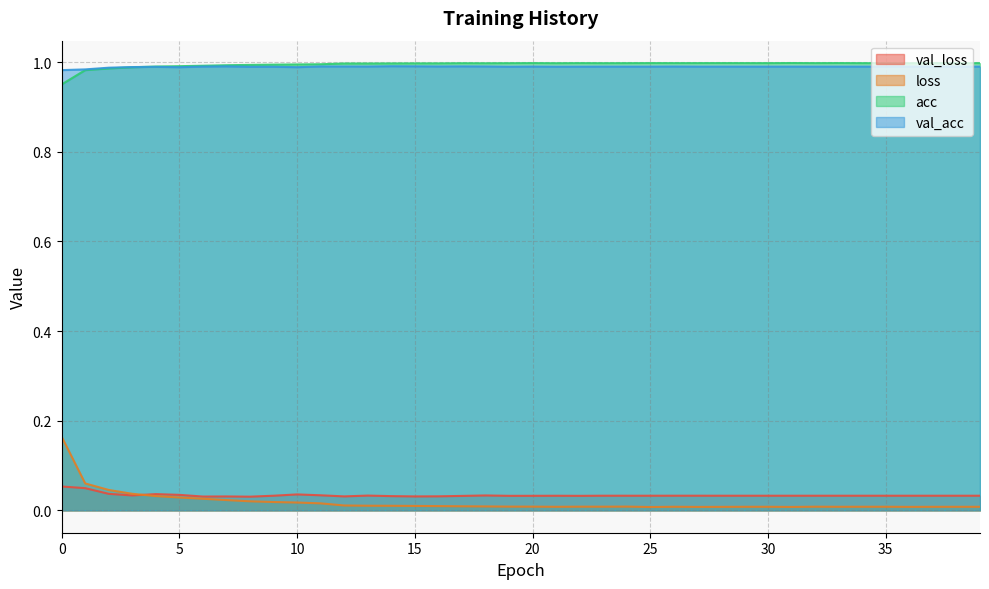

How many distinct data groups are displayed?

4